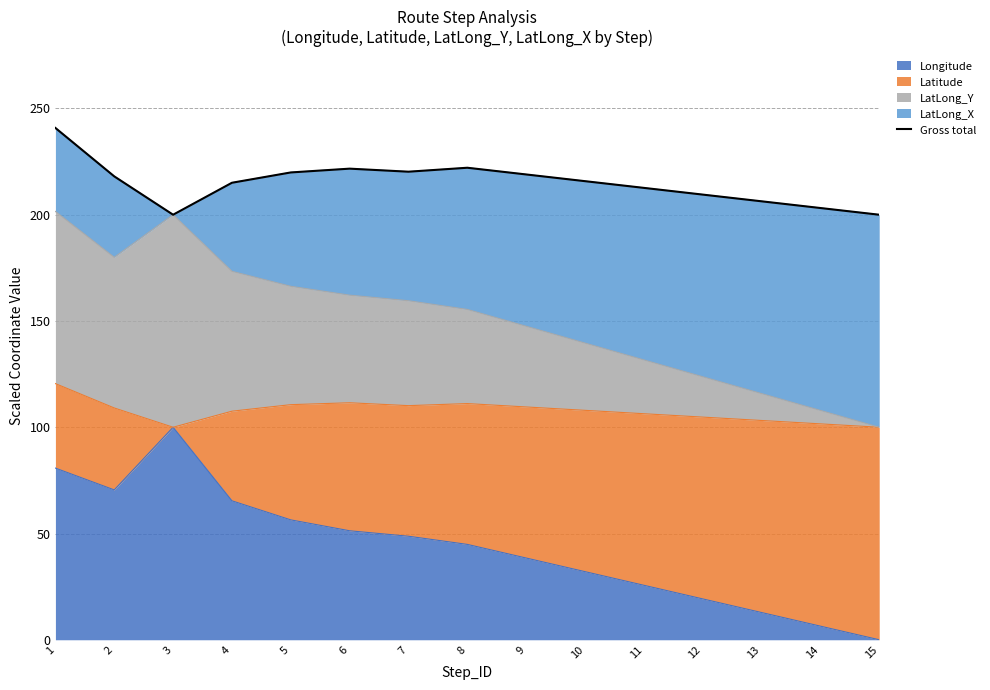

The chart shows a value of 129.7 at 15. True or false?

False